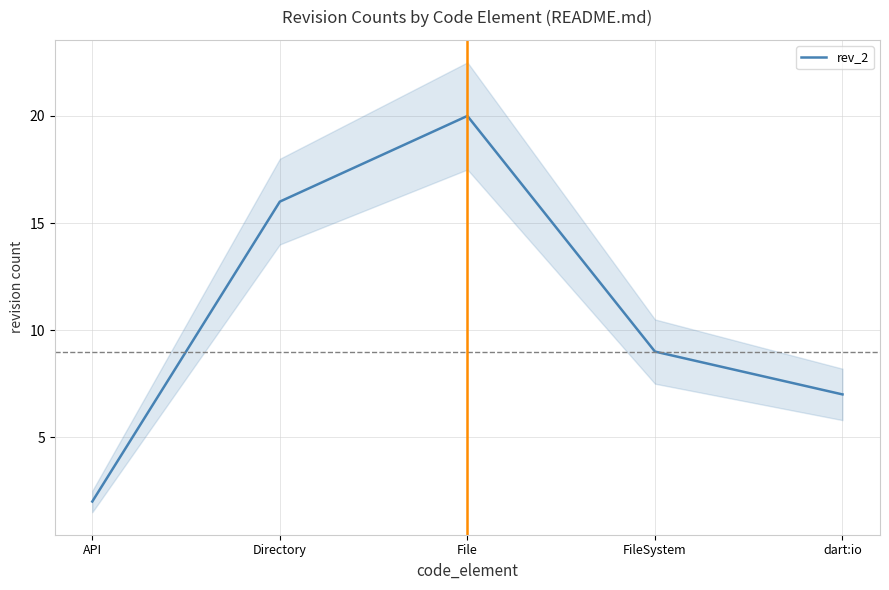

Reading left to right, extract all data points from this chart.

2	16	20	9	7